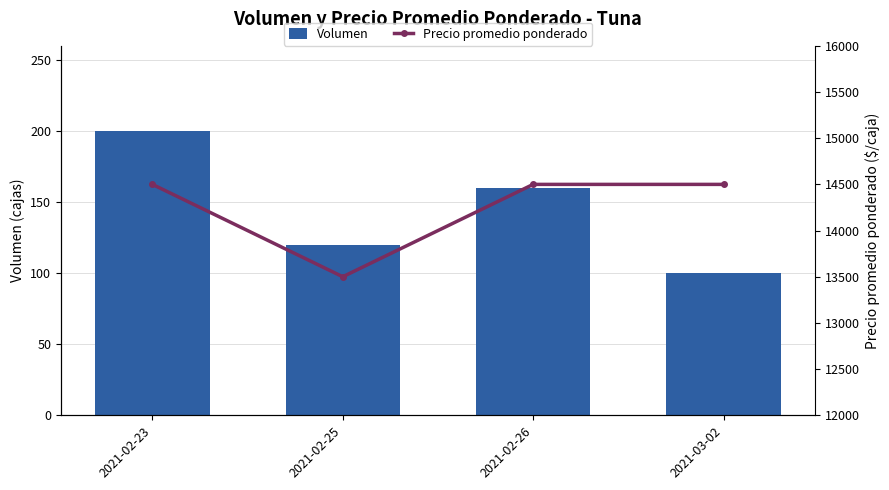

What is the total value across all series at 2021-02-26?

14660